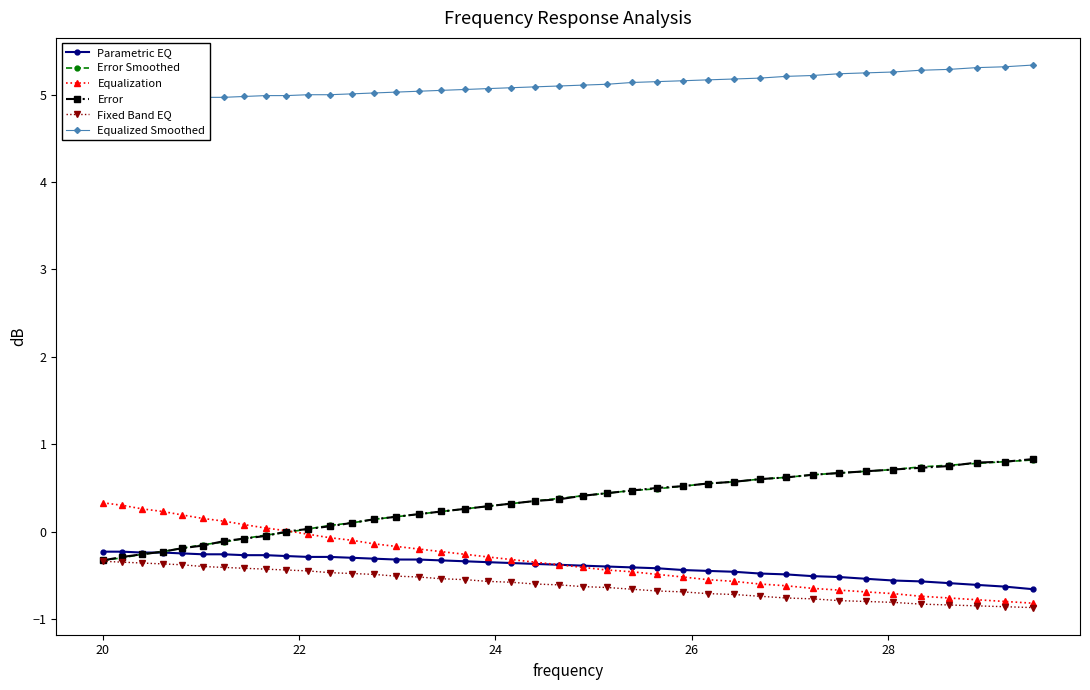

What is the value of the Parametric EQ point at the 4th from the left?

-0.2